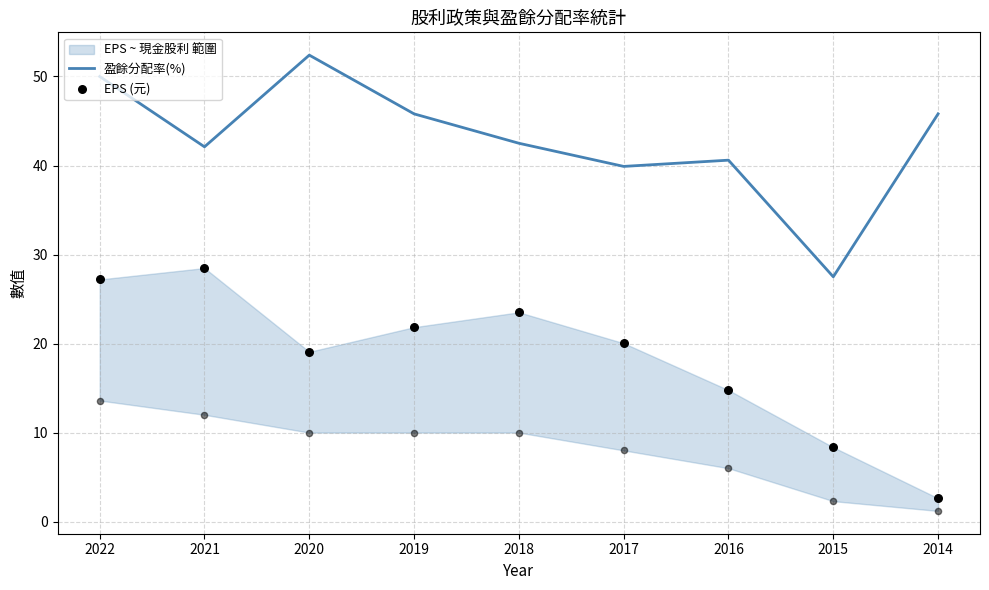

At how many categories does at least one series exceed 39?

8